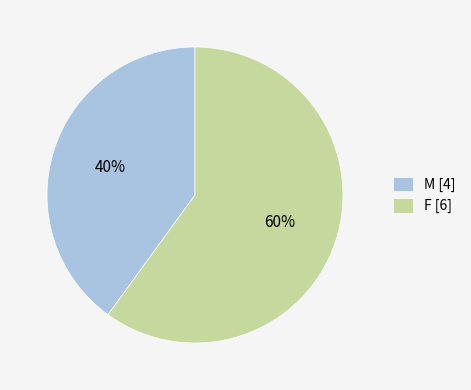

How many slices are in this pie chart?

2